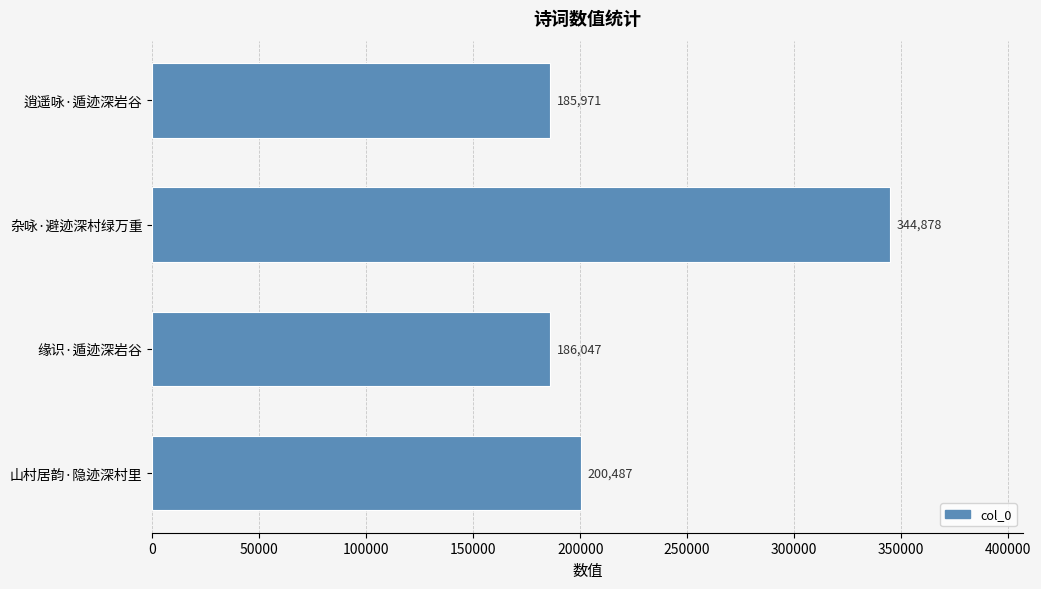

Reading bottom to top, transcribe all the data shown in this chart.

200487	186047	344878	185971